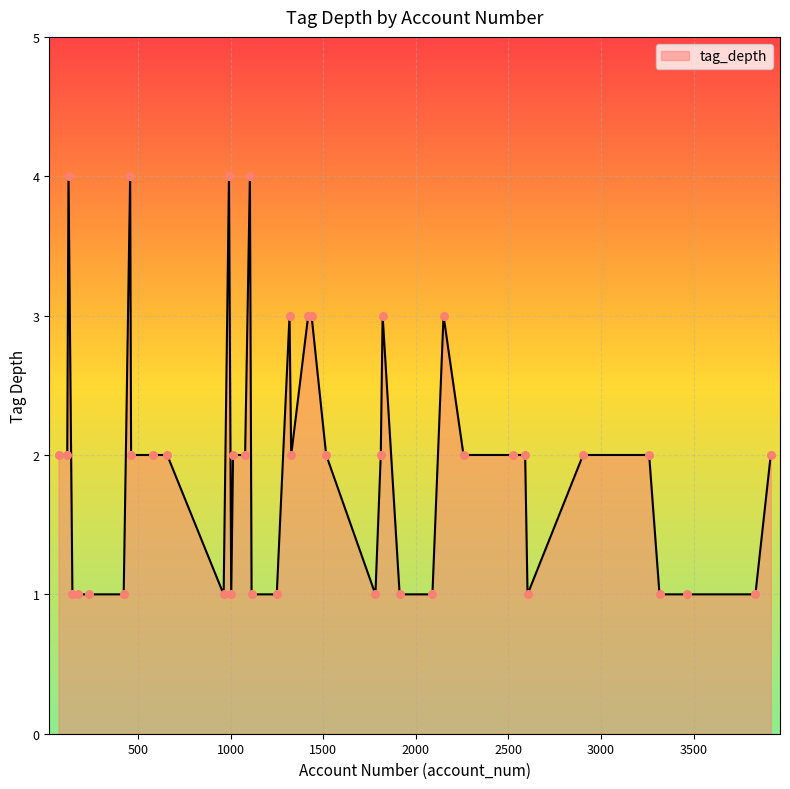

What is the difference between the maximum and minimum values?

3